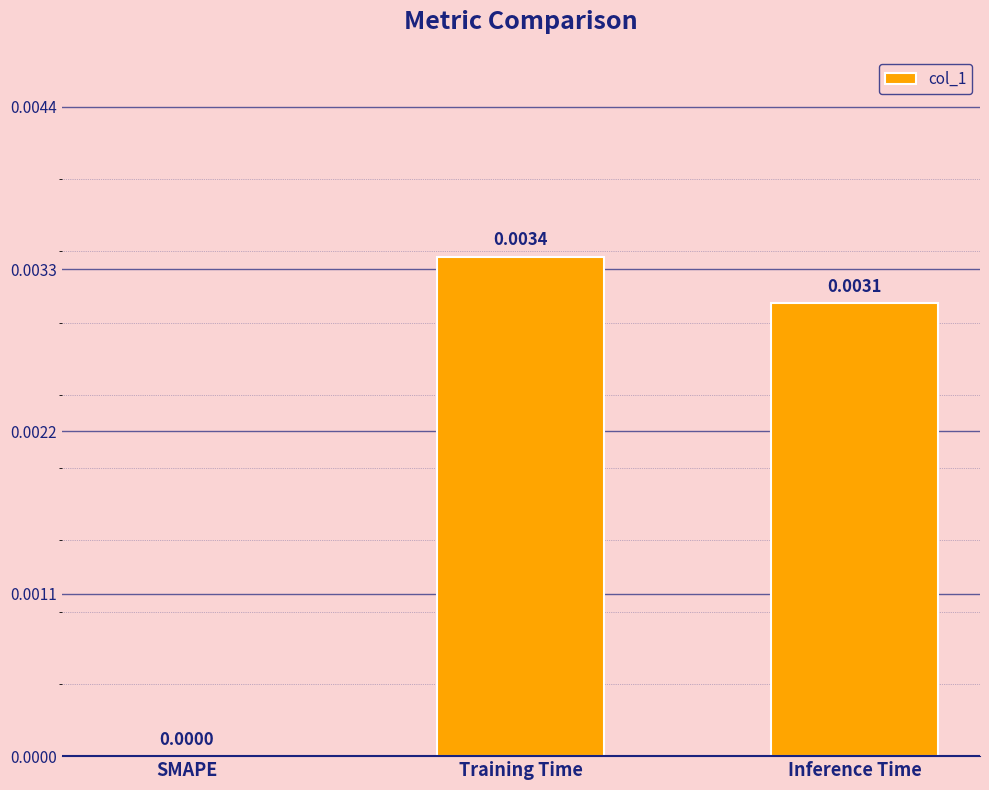

Which label corresponds to the largest value in the chart?

Training Time